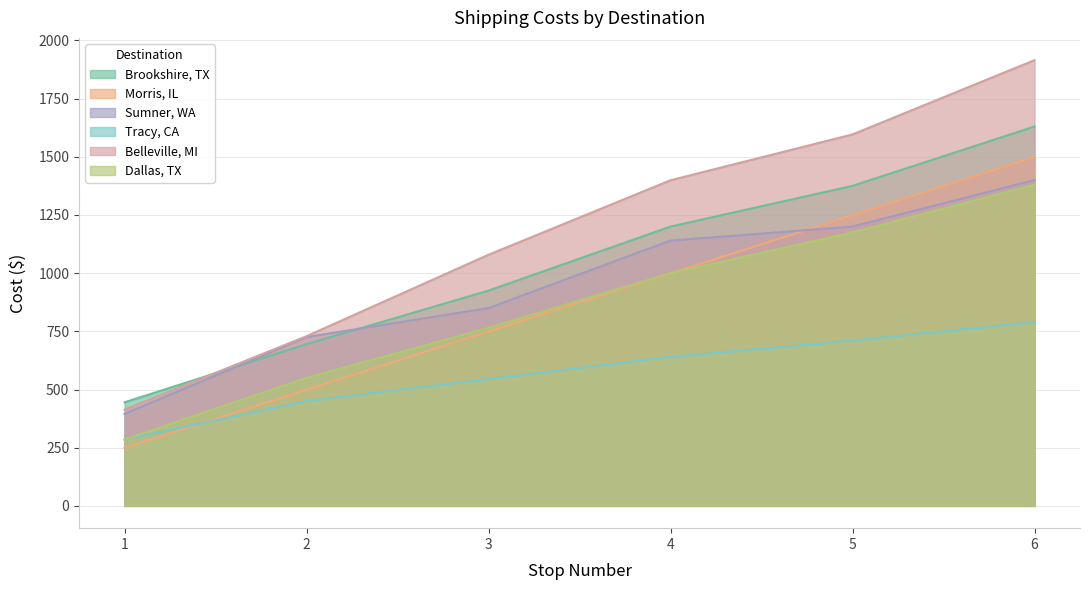

Which category has the lowest value across all series?

1